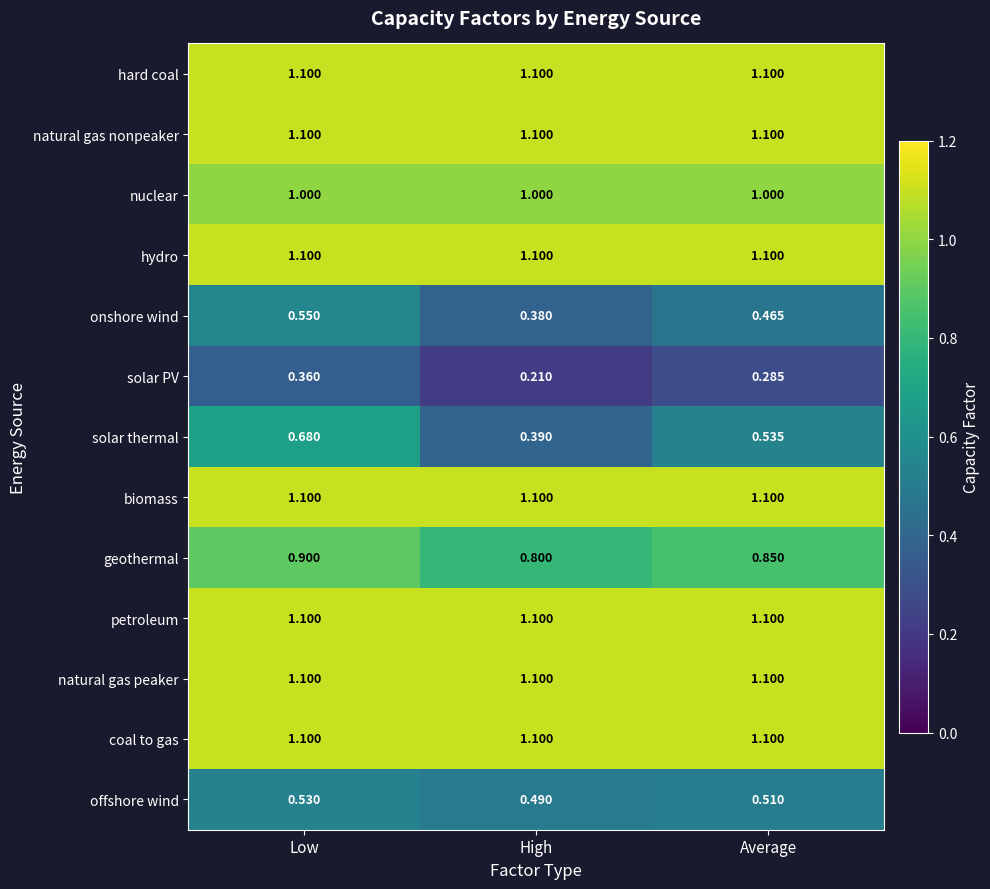

Which series has the widest spread of values?

solar thermal